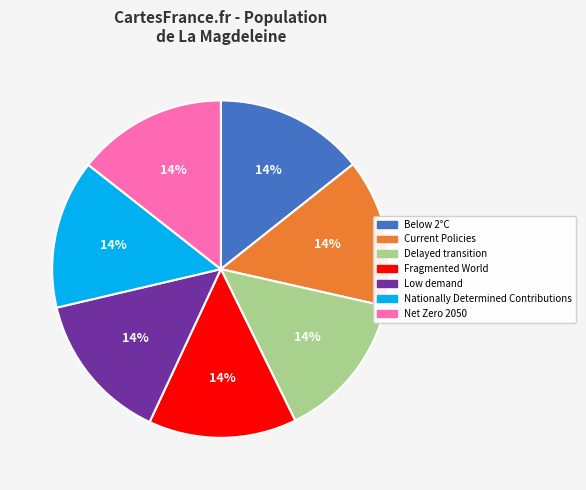

What percentage is the Current Policies slice, to the nearest percent?

14%